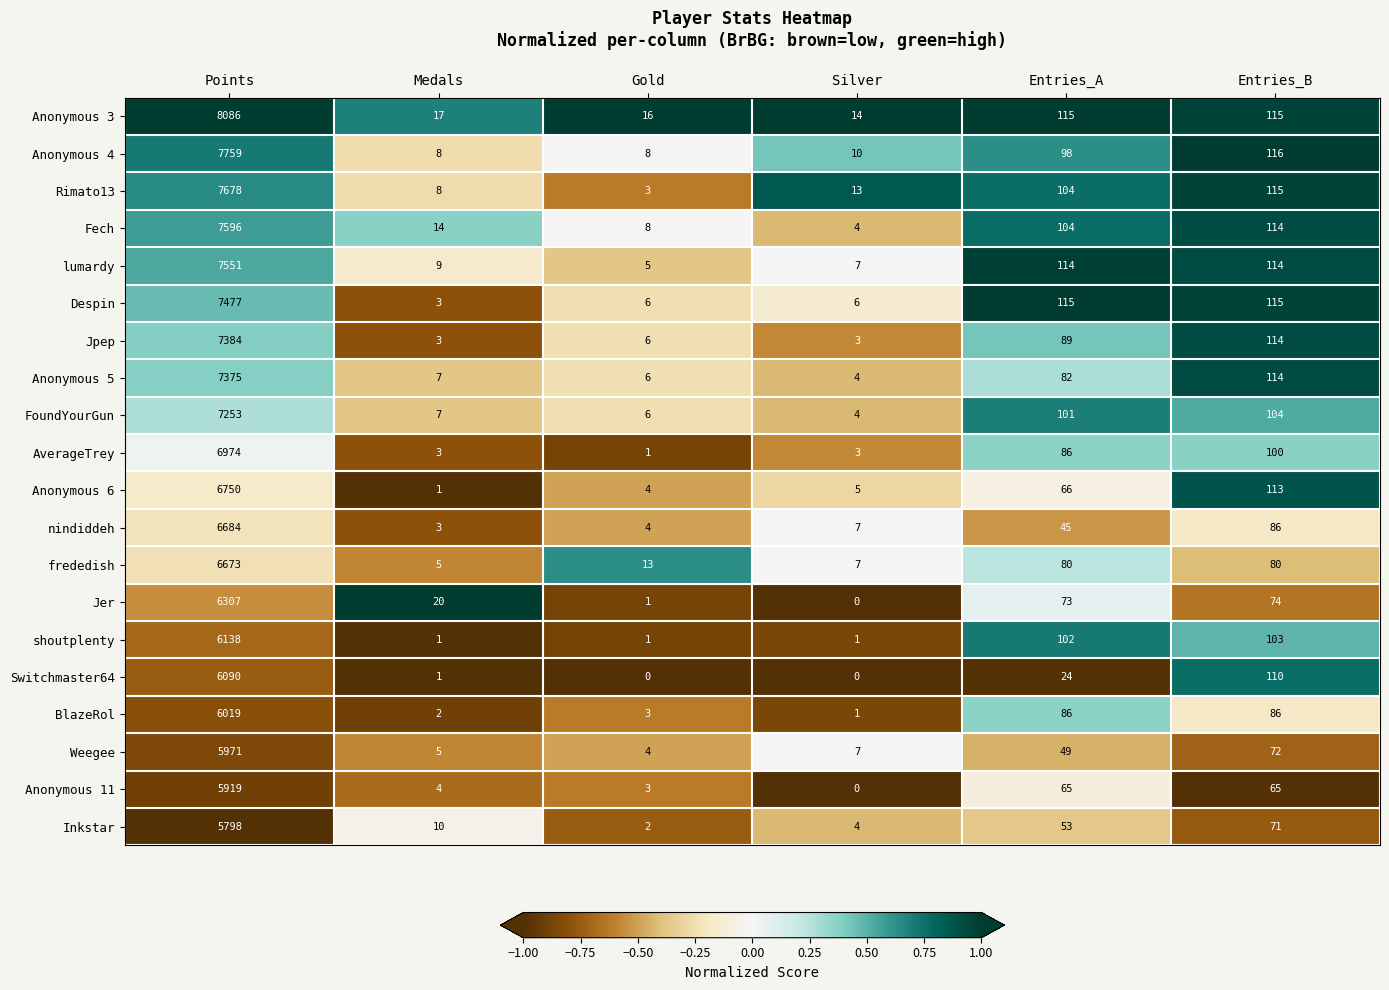

Which series has the largest range (max minus min)?

Anonymous 3